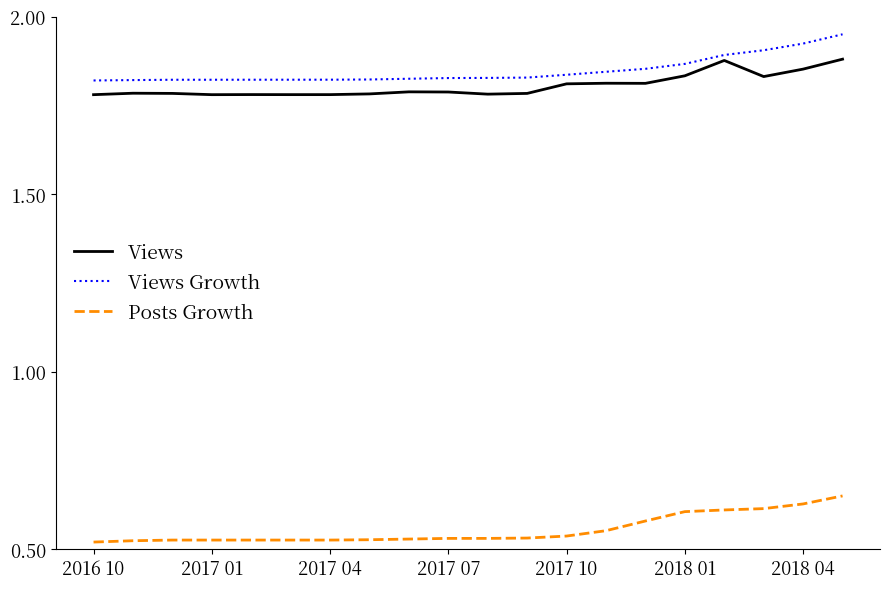

Count the Posts Growth values in the range 0 to 1.

20